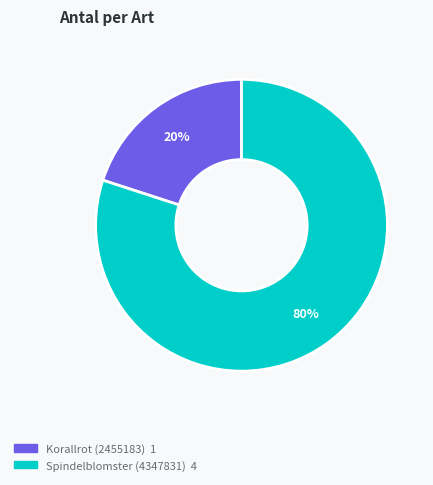

Does Spindelblomster (4347831) account for over 50% of the chart?

Yes